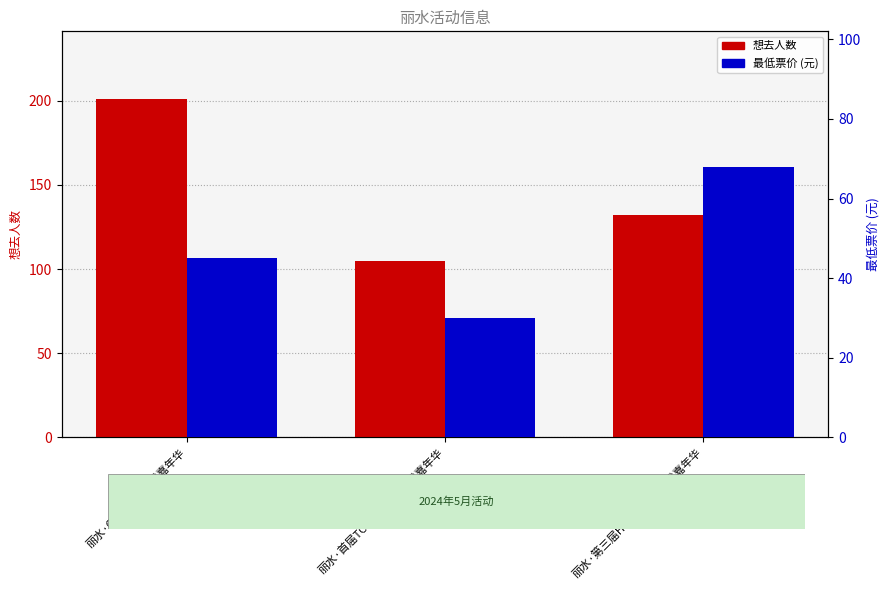

Is it true that 最低票价 equals 107.7 at 丽水·第三届HP国风动漫游戏嘉年华?

False